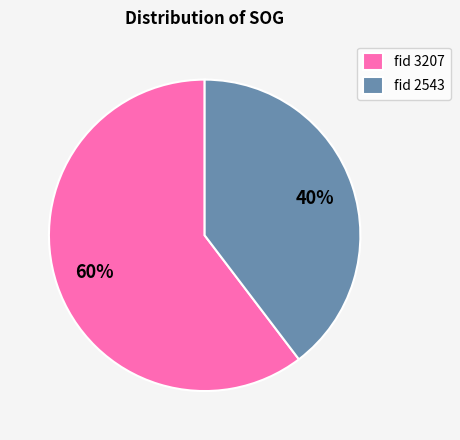

Count the number of slices in the pie.

2